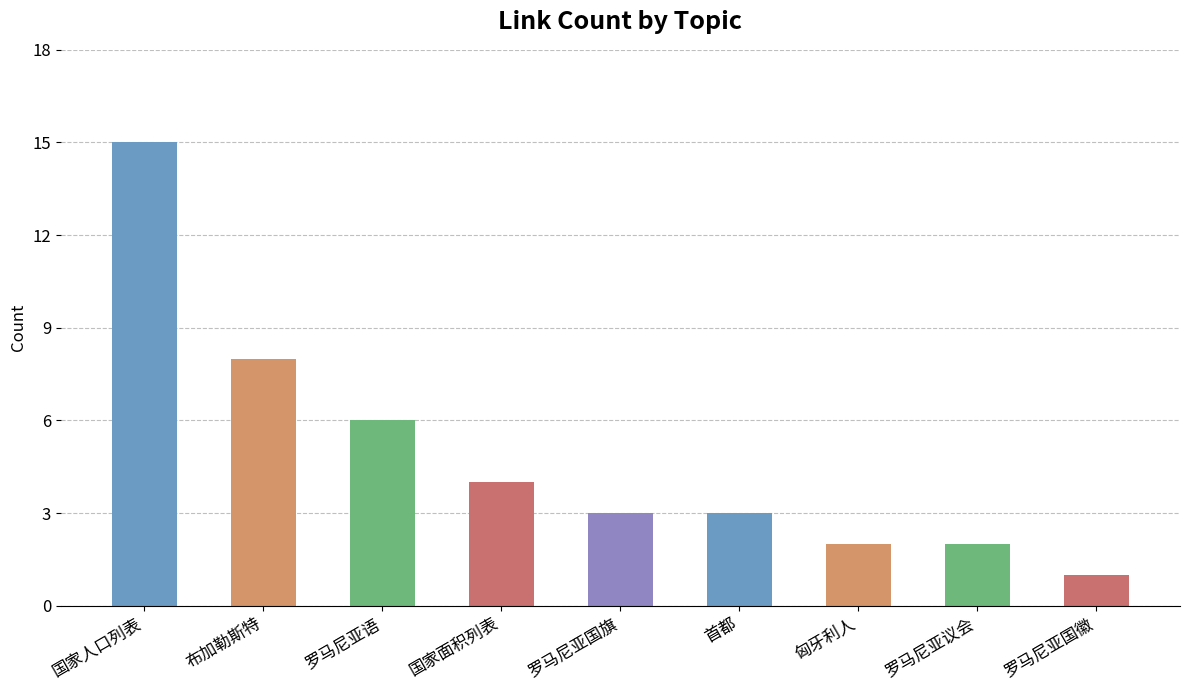

Approximately how many times larger is the value at 国家面积列表 compared to 匈牙利人?

2.0